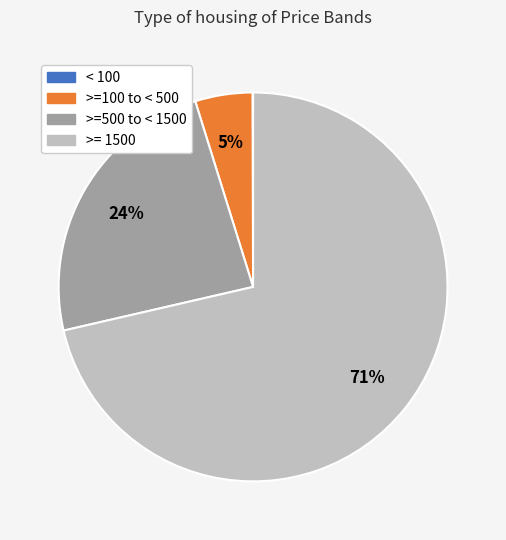

What is the majority slice?

>= 1500